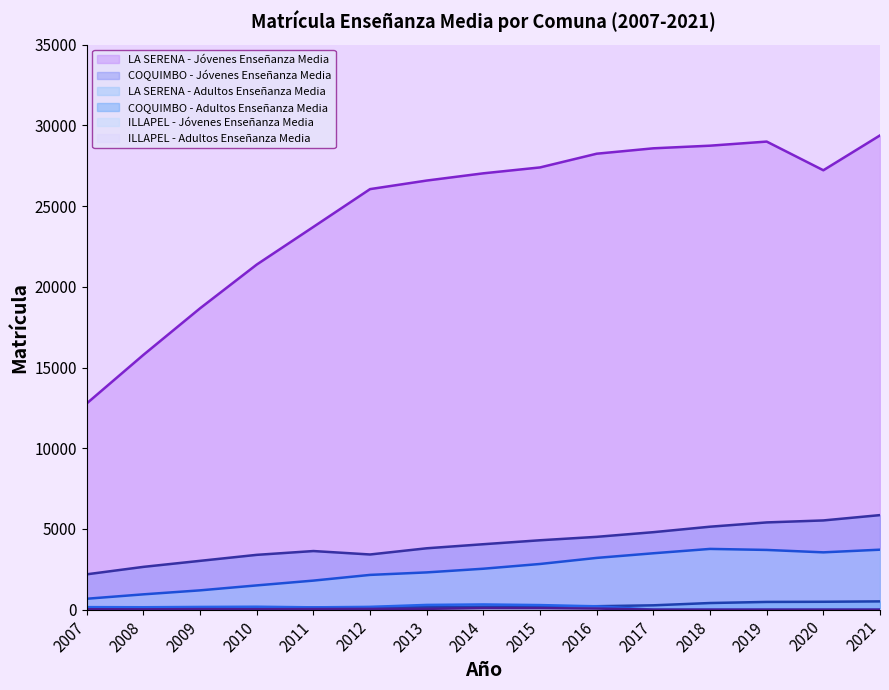

What is the difference between the LA SERENA - Jóvenes Enseñanza Media values at 2007 and 2010?

8600